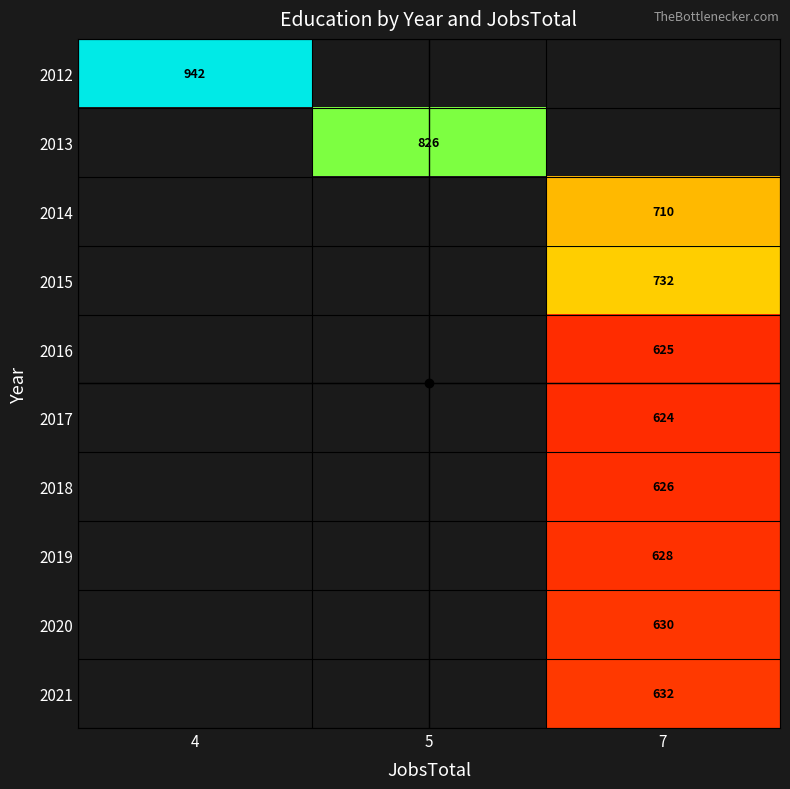

True or false: 2012 has a value of 942 at 4.

True